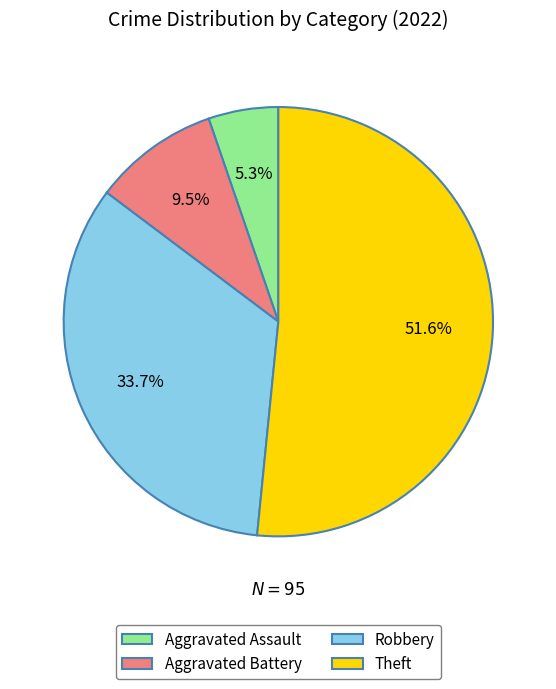

How many segments does this pie chart have?

4